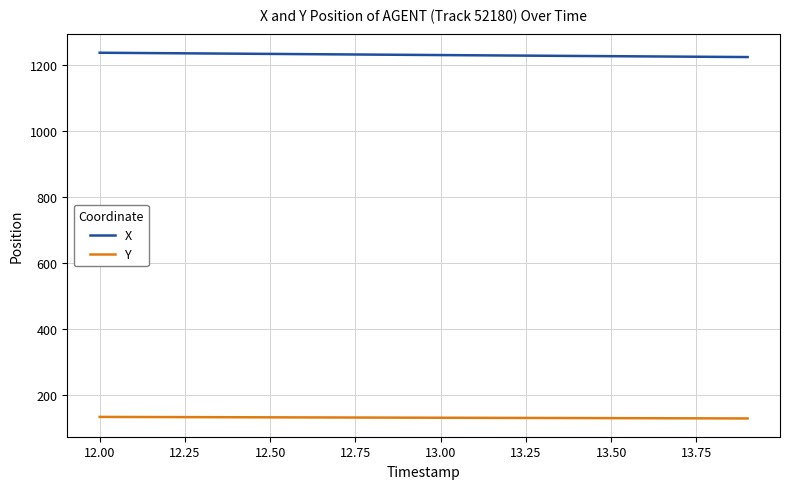

List the series in order of their peak value, lowest first.

Y, X